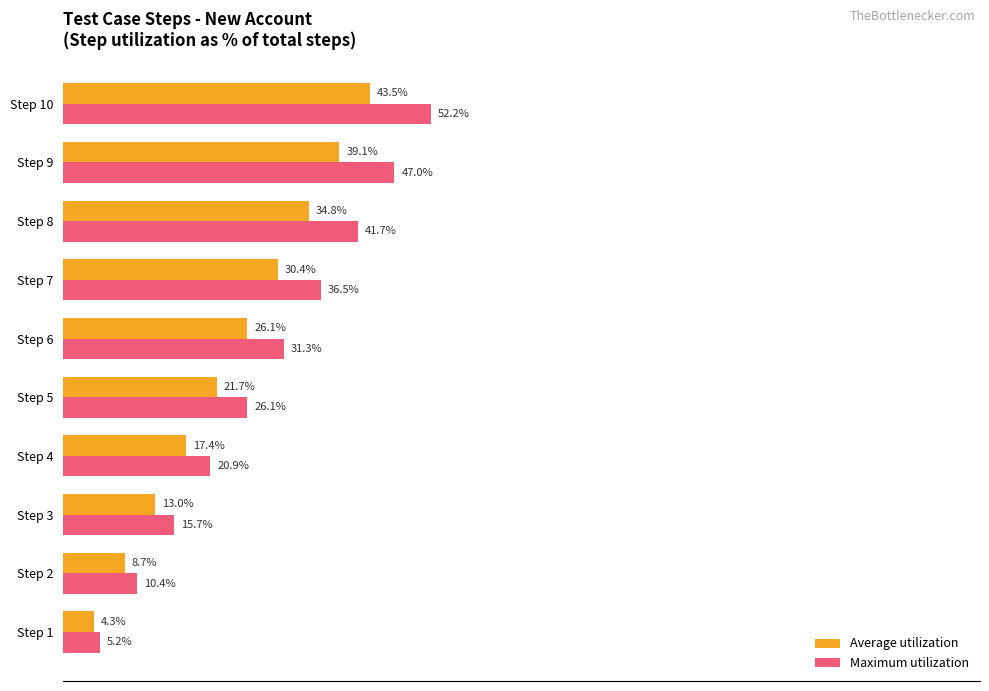

Which series has the largest range (max minus min)?

Maximum utilization